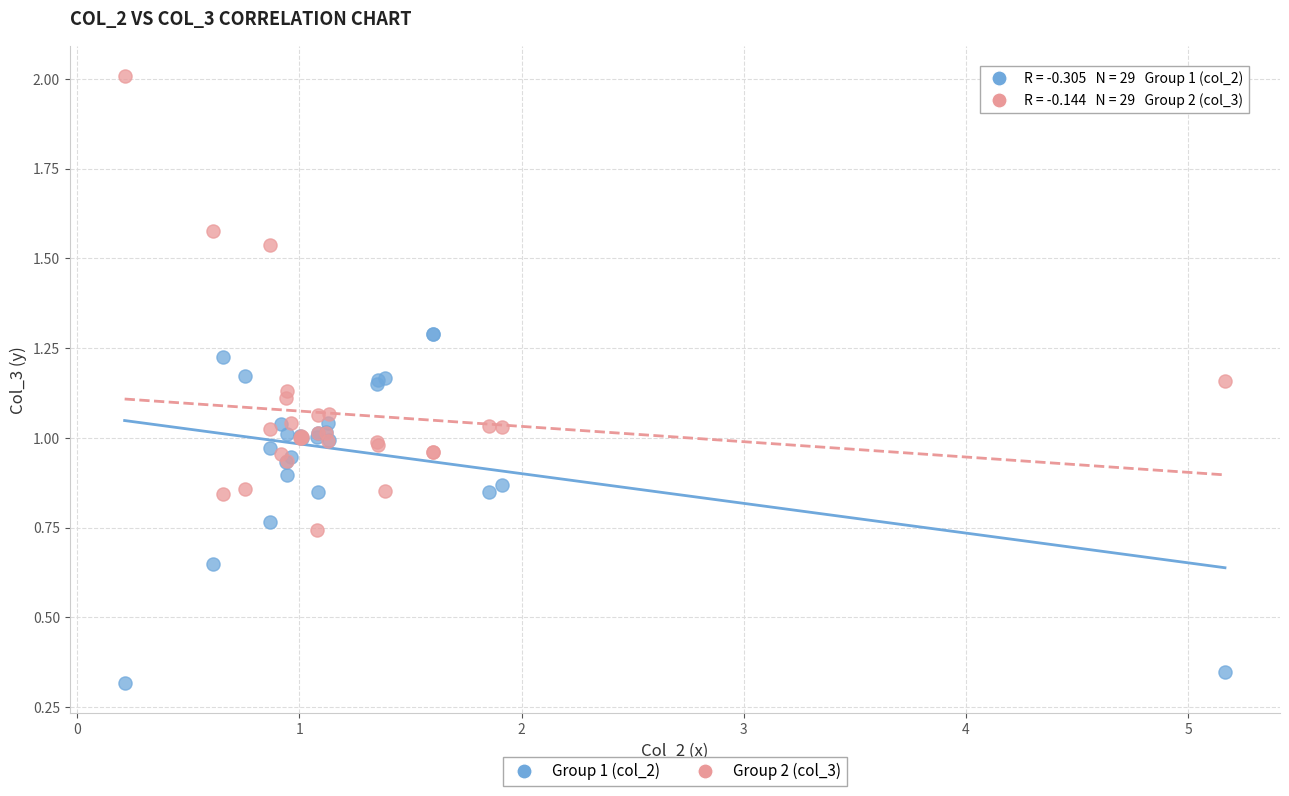

Which series has the largest Y range (max minus min)?

Group 2 (col_3)